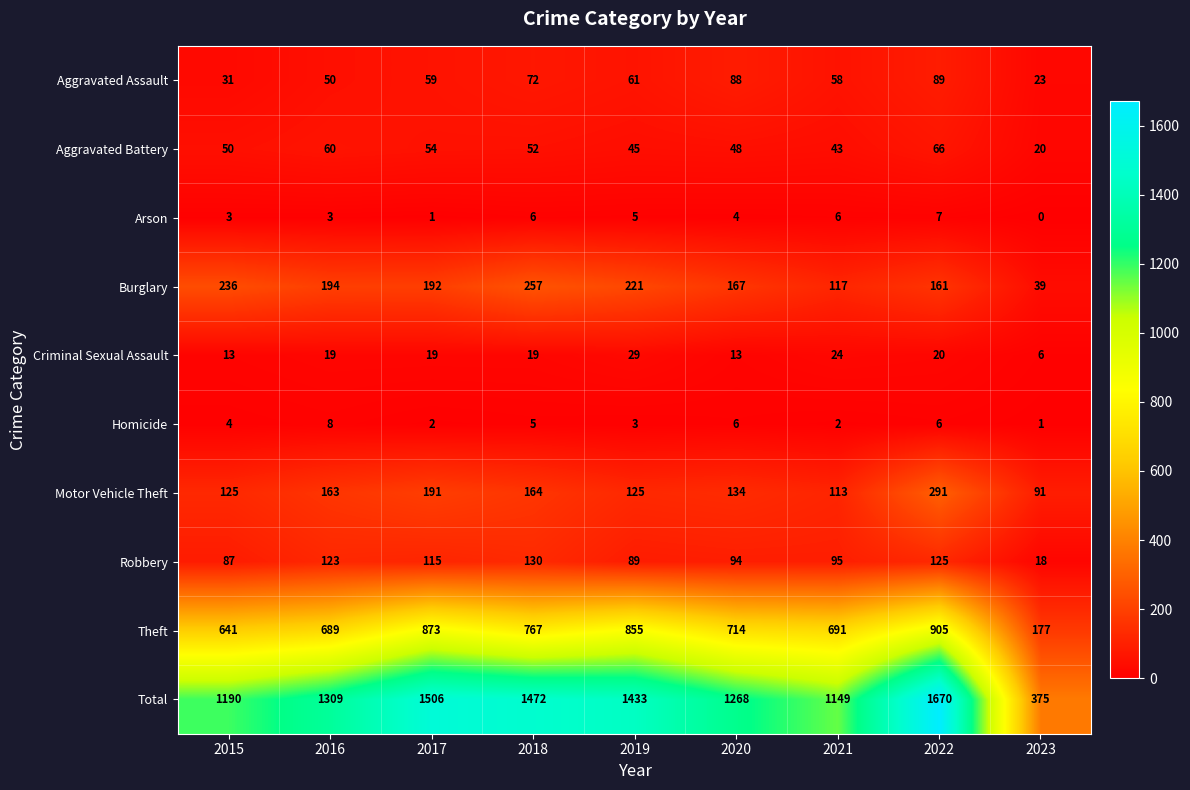

What is the greatest value displayed?

1670